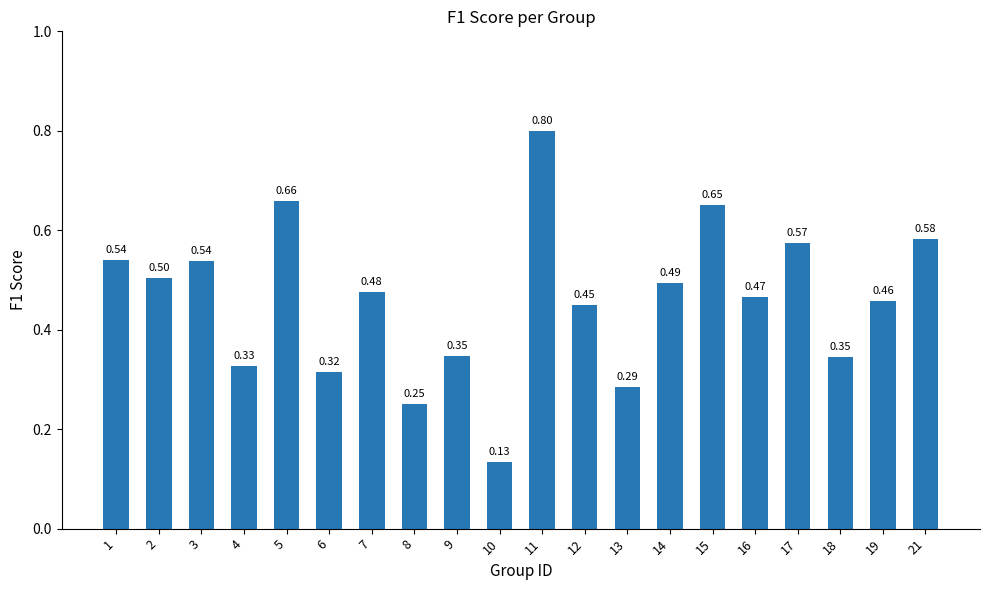

At which category does the chart reach its minimum across all series?

10